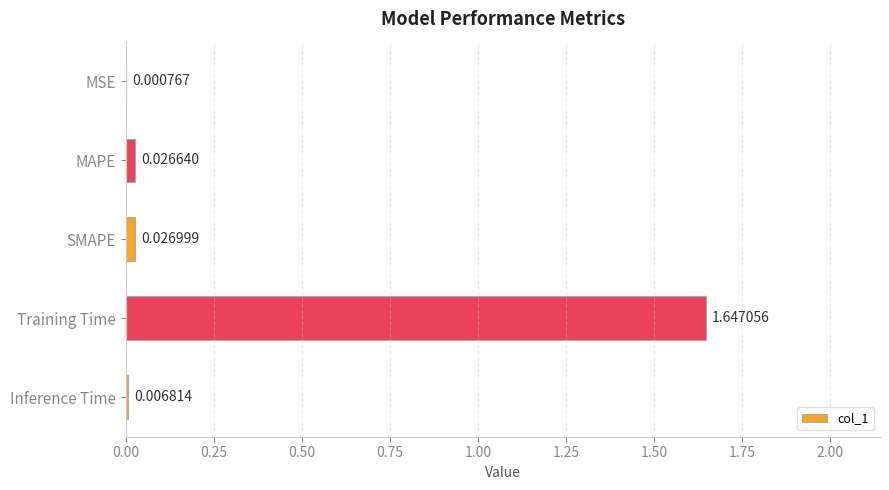

Are the bars horizontal?

Yes